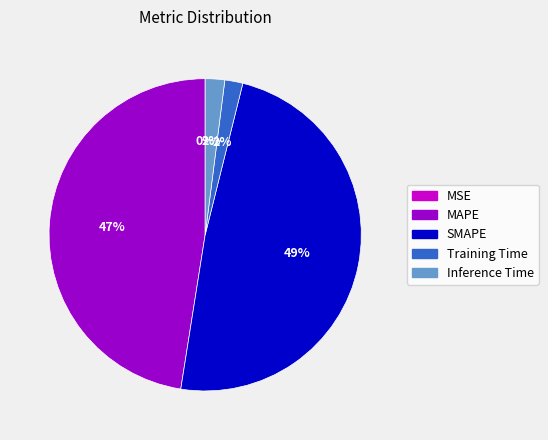

The MAPE slice represents 47% of the pie. True or false?

True